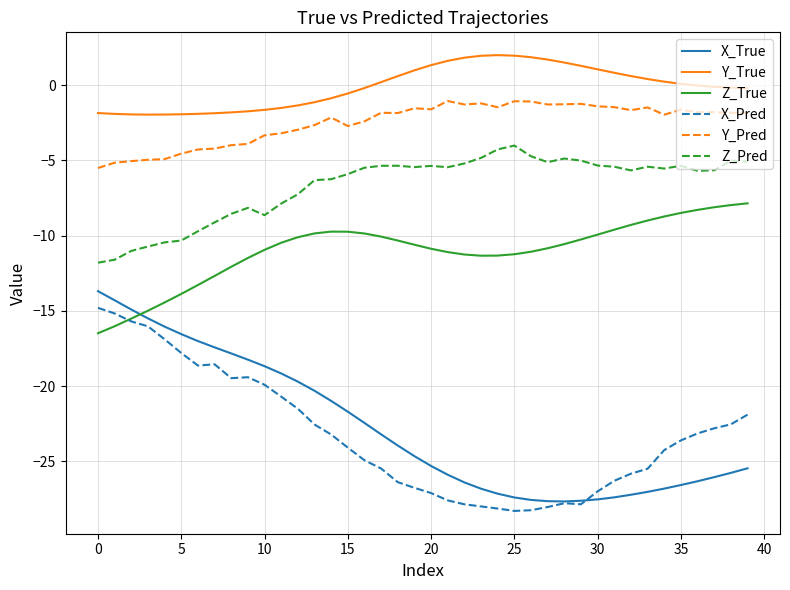

Which series has the widest spread of values?

X_True